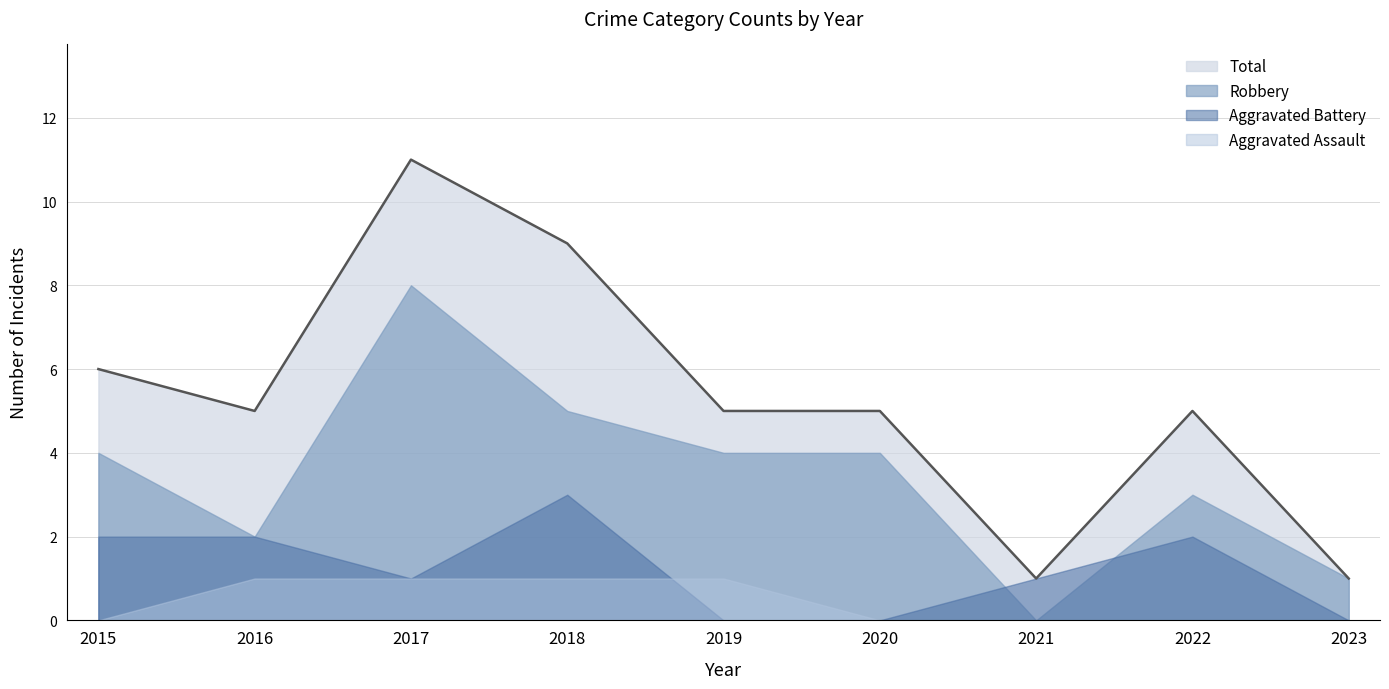

True or false: Aggravated Assault has a value of 1 at 2017.

True